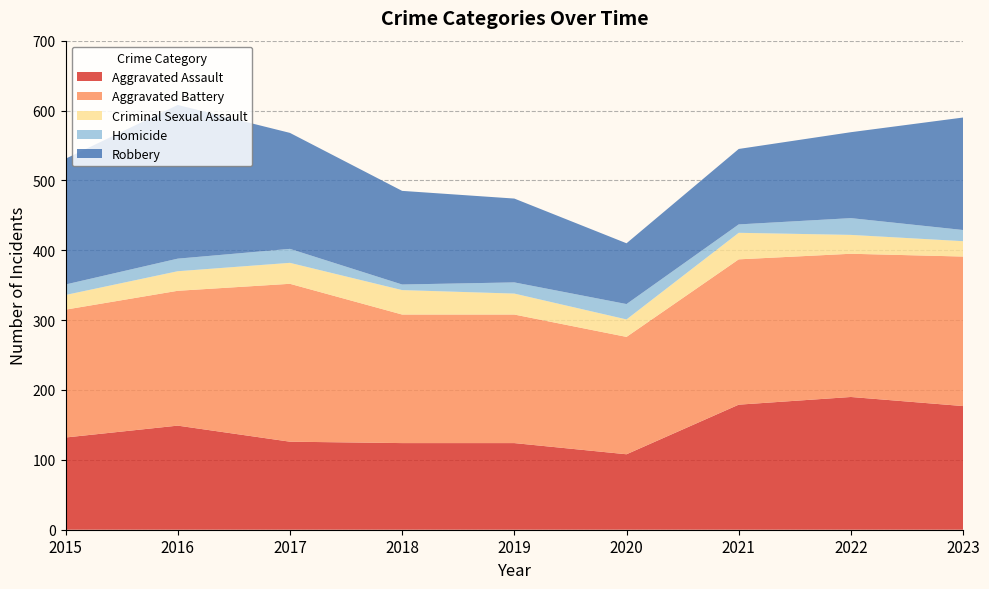

Reading left to right, transcribe all the data shown in this chart.

Aggravated Assault: 132	149	126	124	124	108	179	190	177
Aggravated Battery: 183	193	226	184	184	168	208	205	214
Criminal Sexual Assault: 21	28	30	35	30	25	38	27	22
Homicide: 15	18	20	8	16	22	12	24	16
Robbery: 180	220	166	134	120	87	108	123	161